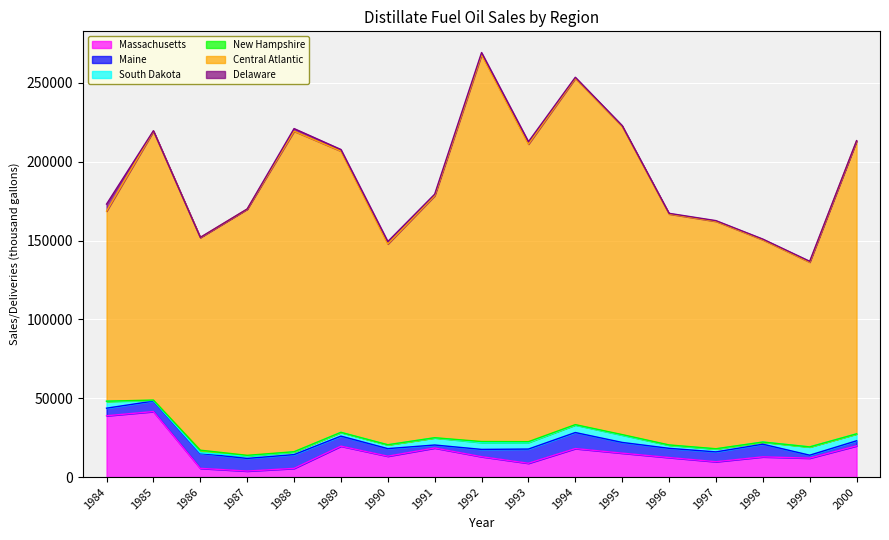

At which category is the sum across all series the highest?

1992